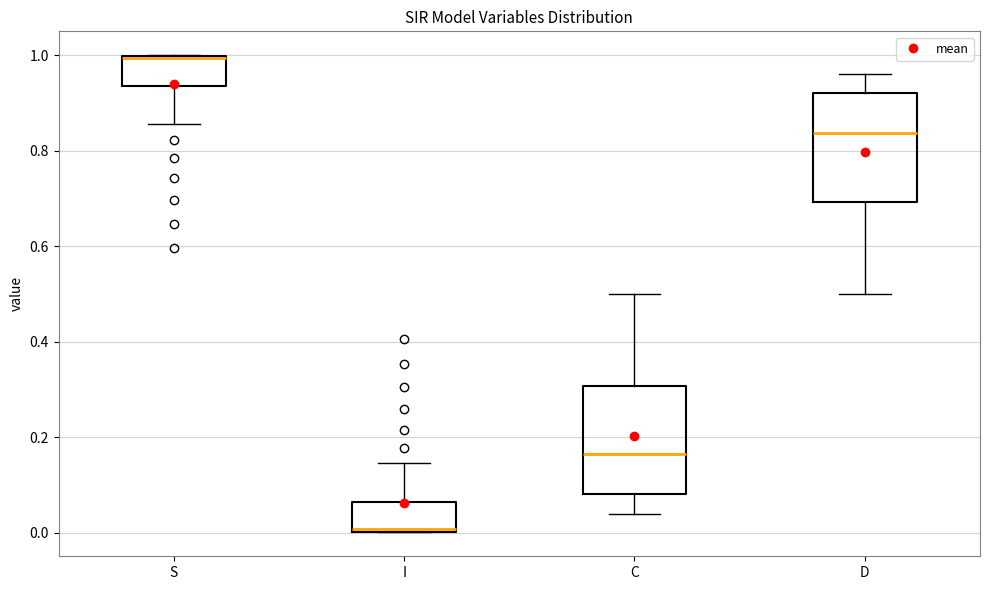

Where is the upper edge of the box for C on the y-axis? The values are not printed on the chart, so give them approximately, as read against the axis.

0.30